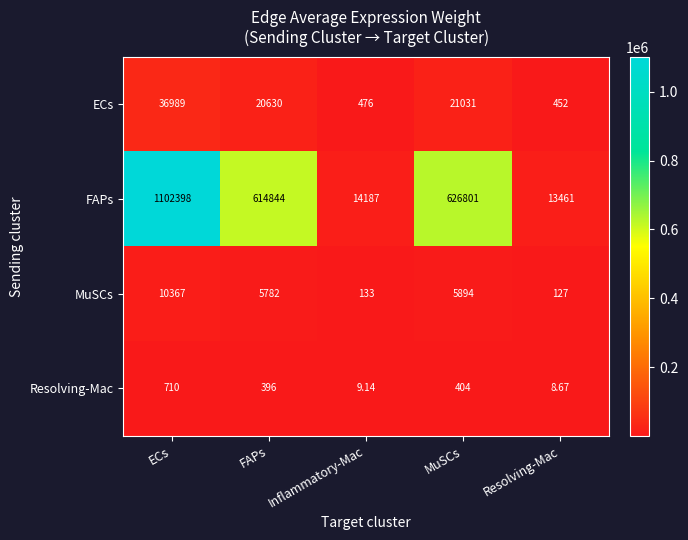

What is the maximum value shown in the chart?

1102398.0